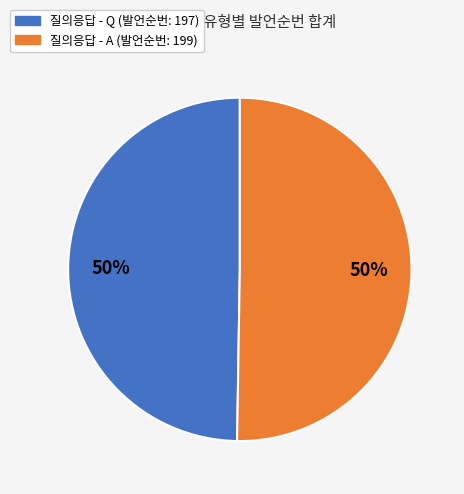

How many slices are in this pie chart?

2